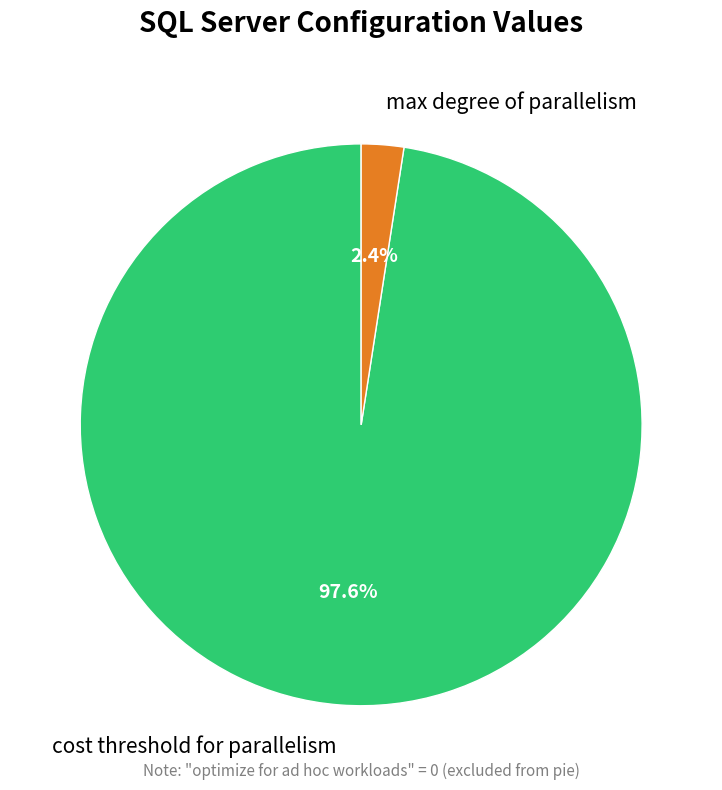

Which has a higher value, cost threshold for parallelism or max degree of parallelism?

cost threshold for parallelism